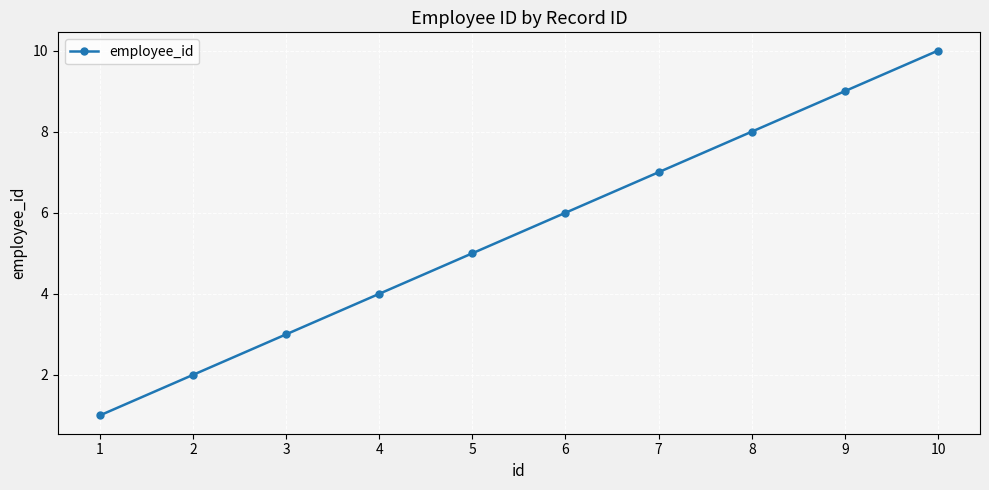

Reading left to right, extract all data points from this chart.

1	2	3	4	5	6	7	8	9	10